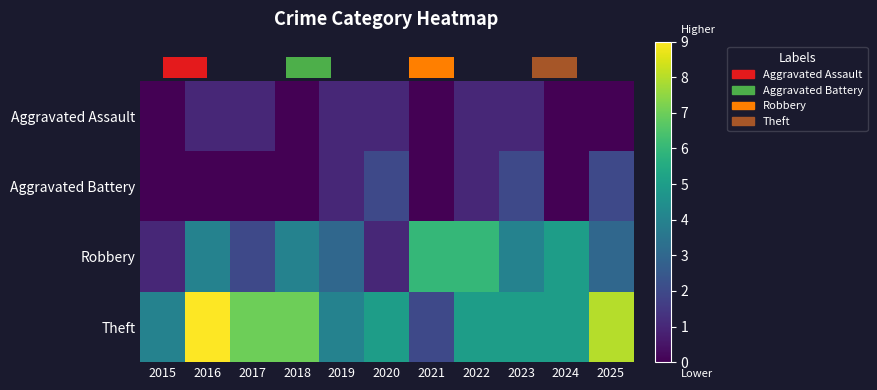

How many data points in Robbery are less than 4?

5